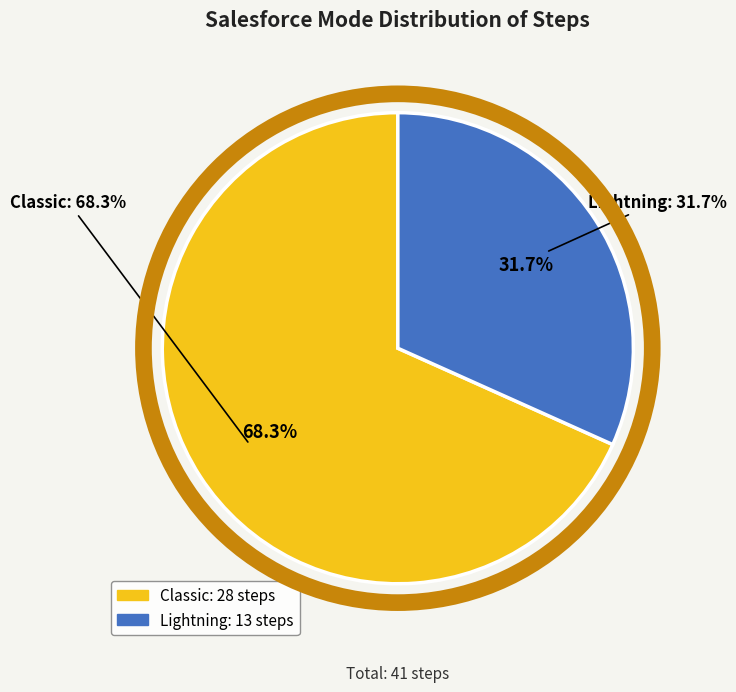

Does Lightning account for over 50% of the chart?

No